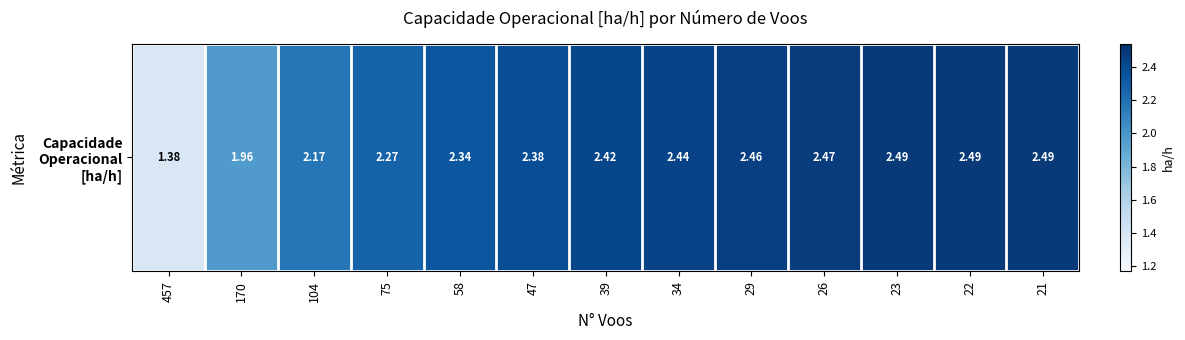

How many data points are less than 2?

2